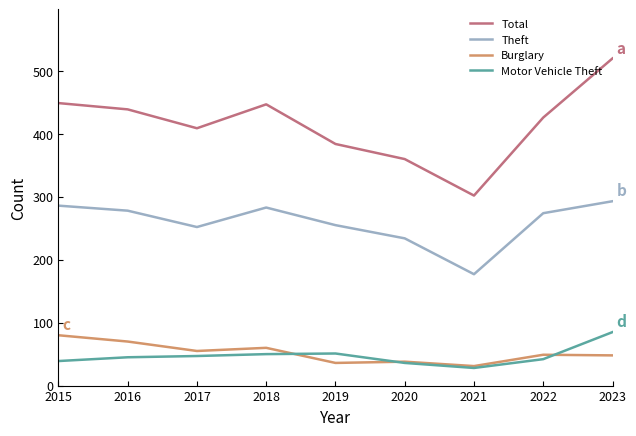

True or false: Motor Vehicle Theft and Total intersect in this chart.

False